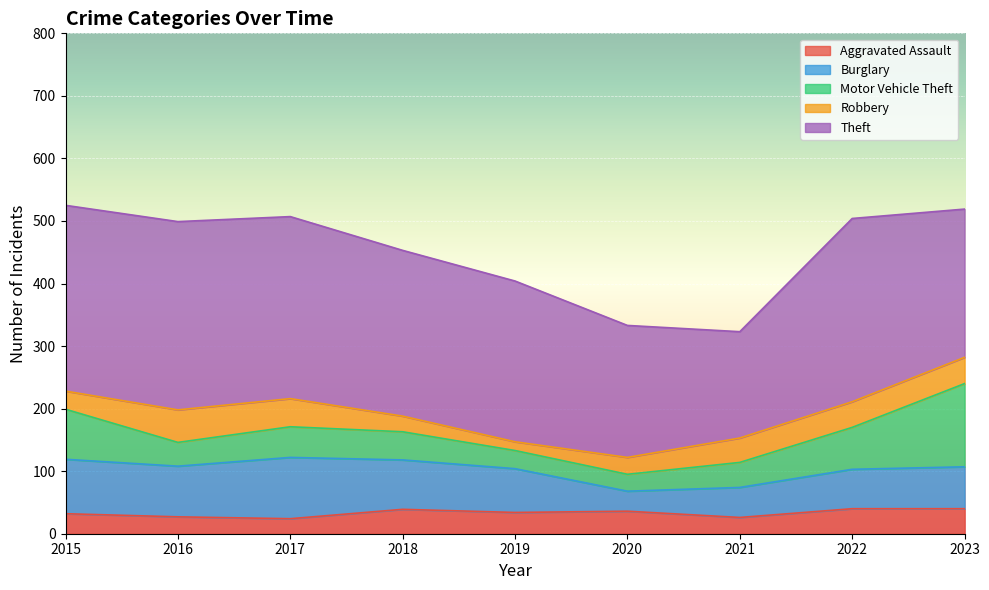

At which label does Burglary reach its minimum?

2020